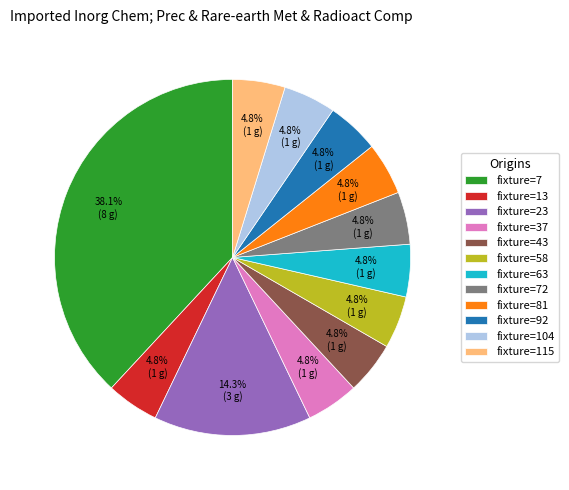

To the nearest percent, what is the average slice percentage?

8%